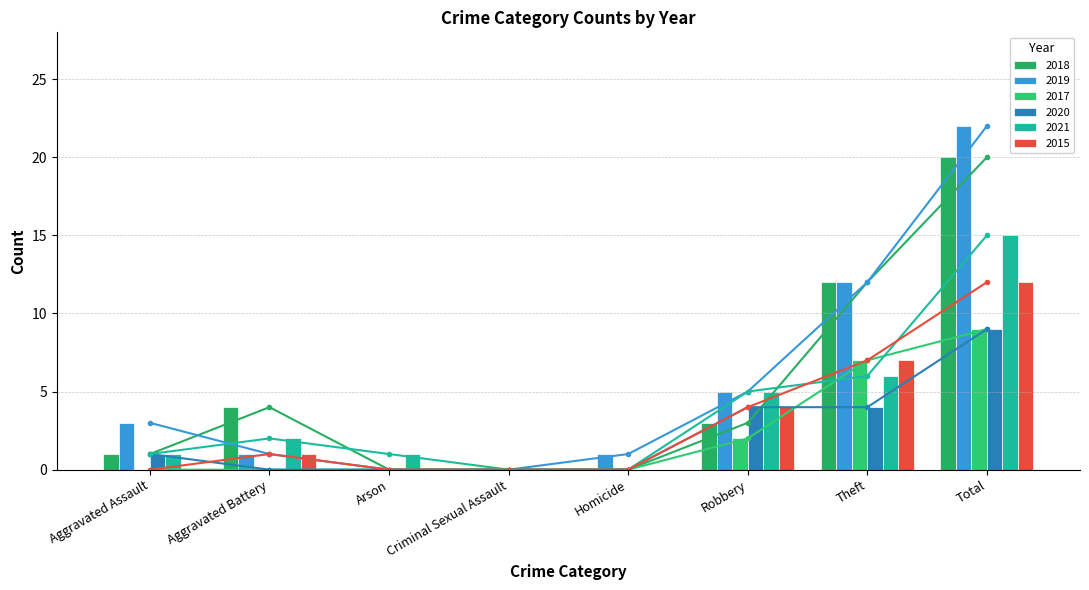

Which label corresponds to the largest value in the chart?

Total